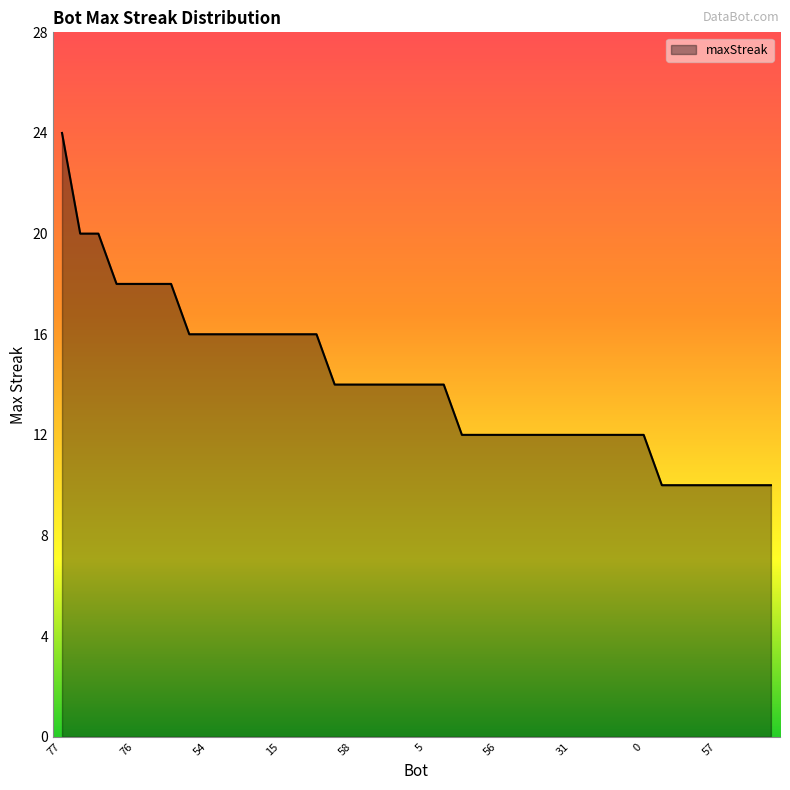

Count the number of data series in this chart.

1